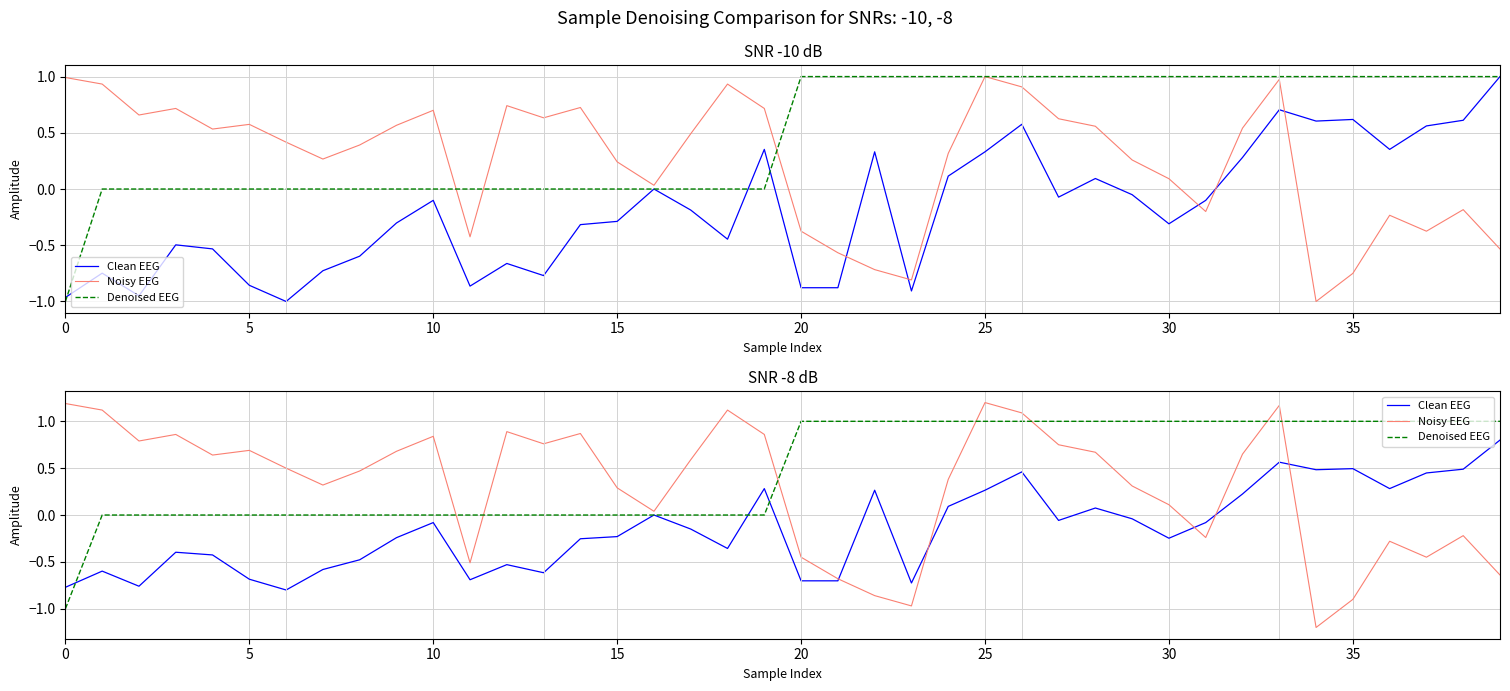

What is the approximate value of Denoised EEG at 20?

1.0